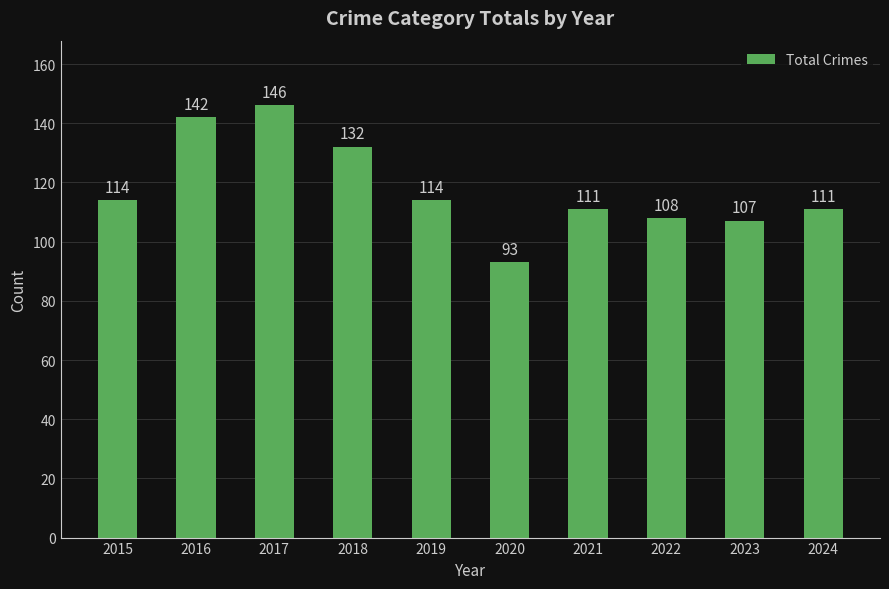

Reading right to left, transcribe all the data shown in this chart.

2024=111	2023=107	2022=108	2021=111	2020=93	2019=114	2018=132	2017=146	2016=142	2015=114